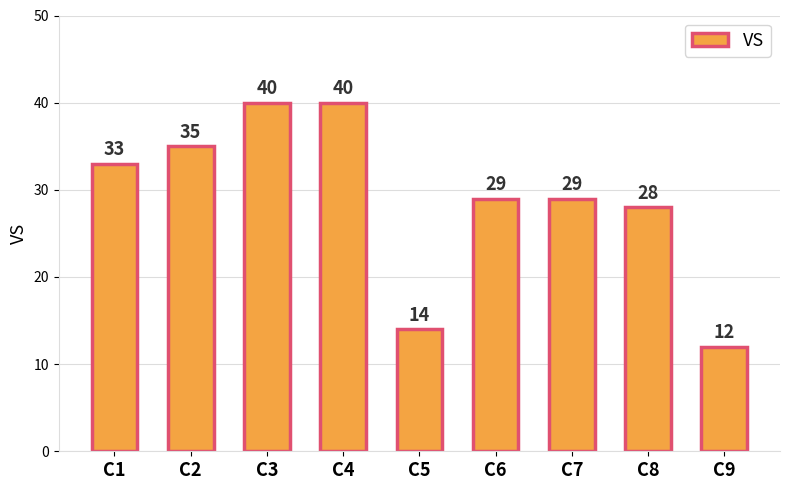

Where is the data nearest to the value 26?

C8